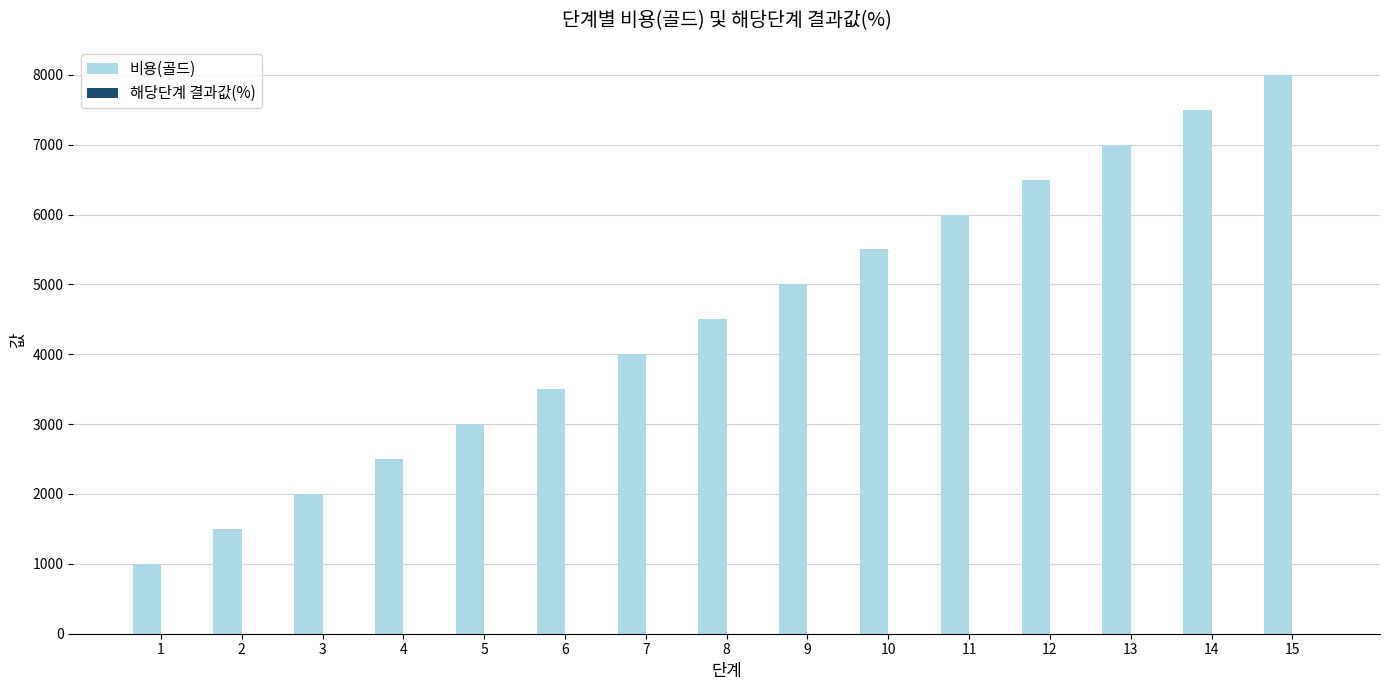

How many groups of bars are there?

15